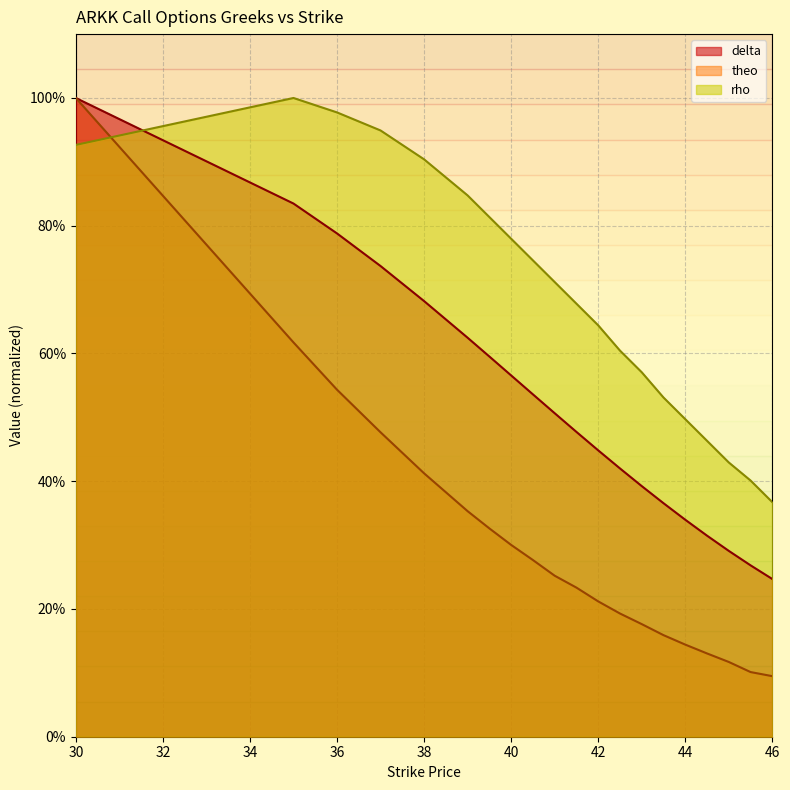

At which label does theo reach its peak?

30